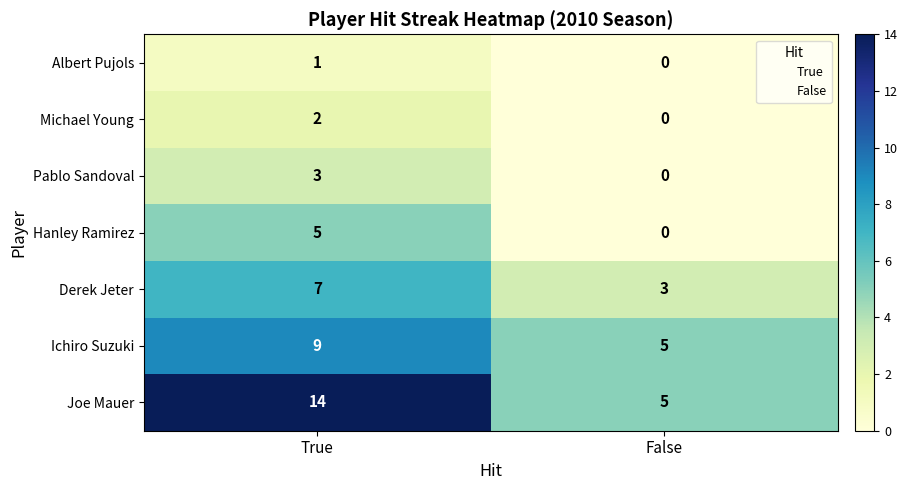

The value of Joe Mauer at False is 2. True or false?

False